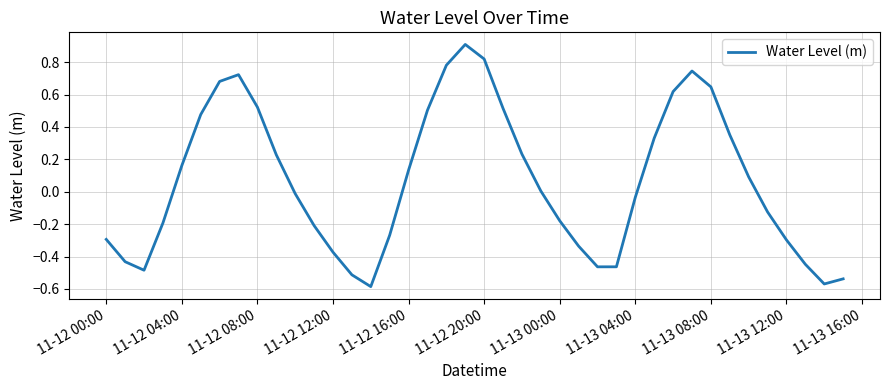

What is the difference between the maximum and minimum values?

1.5